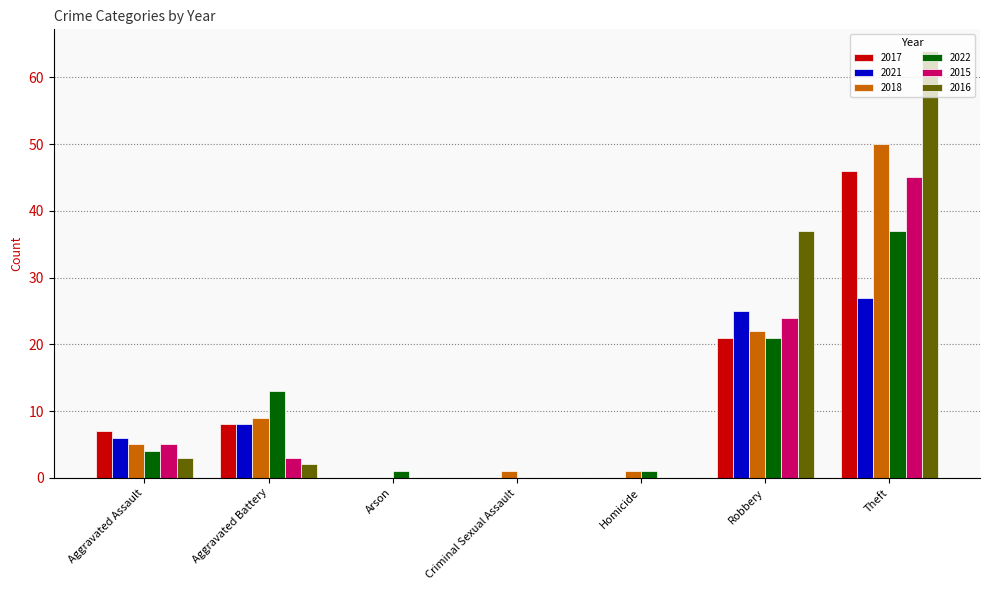

How many groups of bars are there?

7